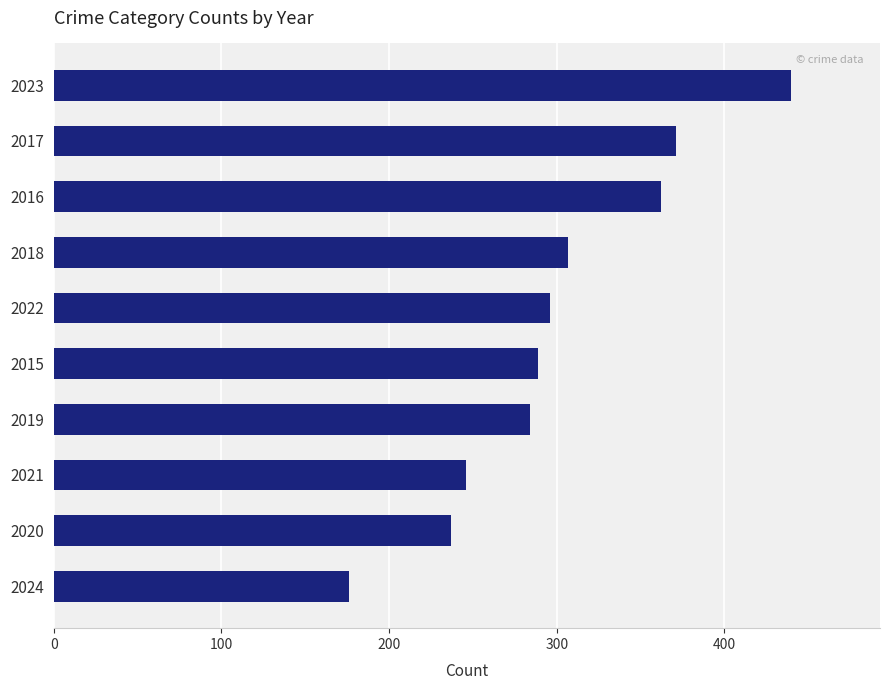

Which has a higher value, 2018 or 2023?

2023